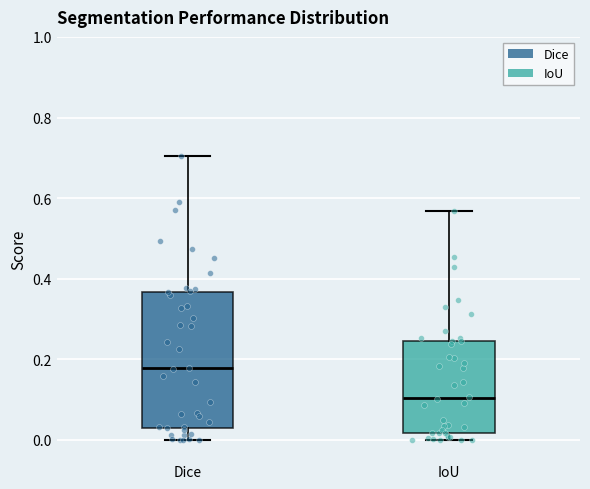

Where does the upper whisker of the box for Dice end on the y-axis? The values are not printed on the chart, so give them approximately, as read against the axis.

0.70